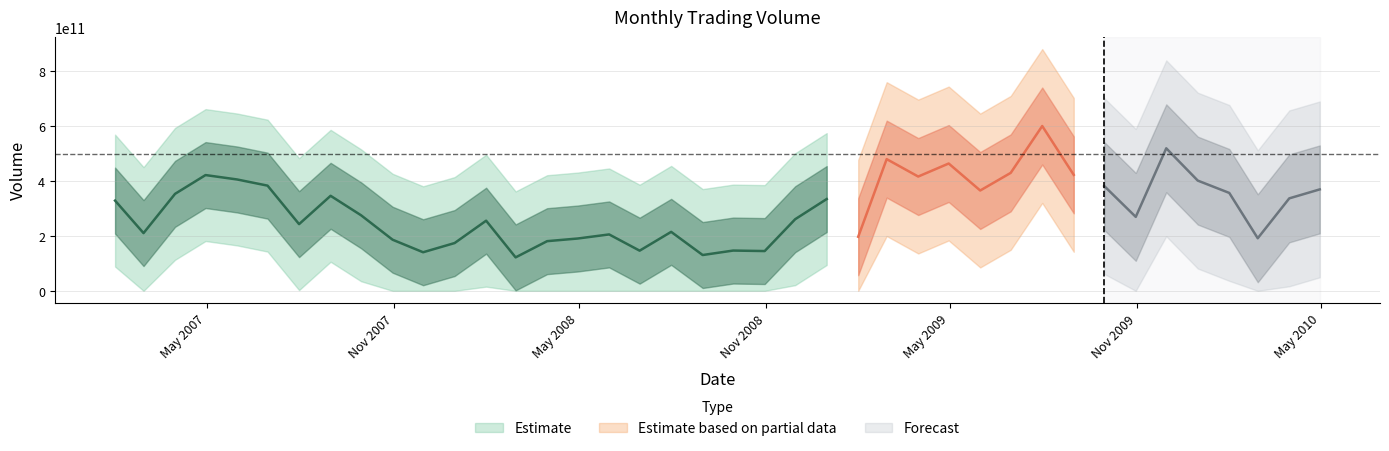

What is the label of the 40th point from the left?

2010-04-30